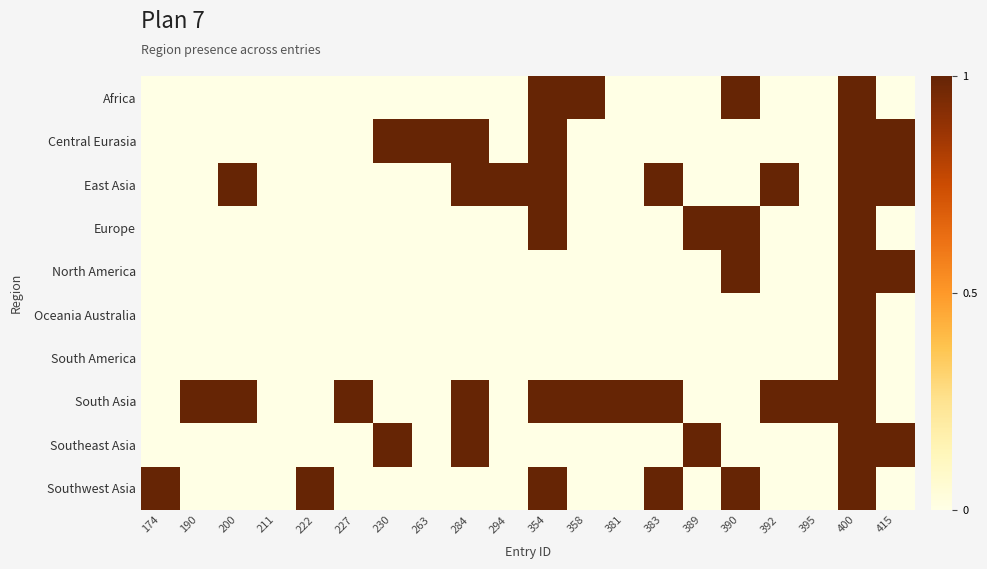

Rank the series by their maximum value, from highest to lowest.

Africa, Central Eurasia, East Asia, Europe, North America, Oceania Australia, South America, South Asia, Southeast Asia, Southwest Asia